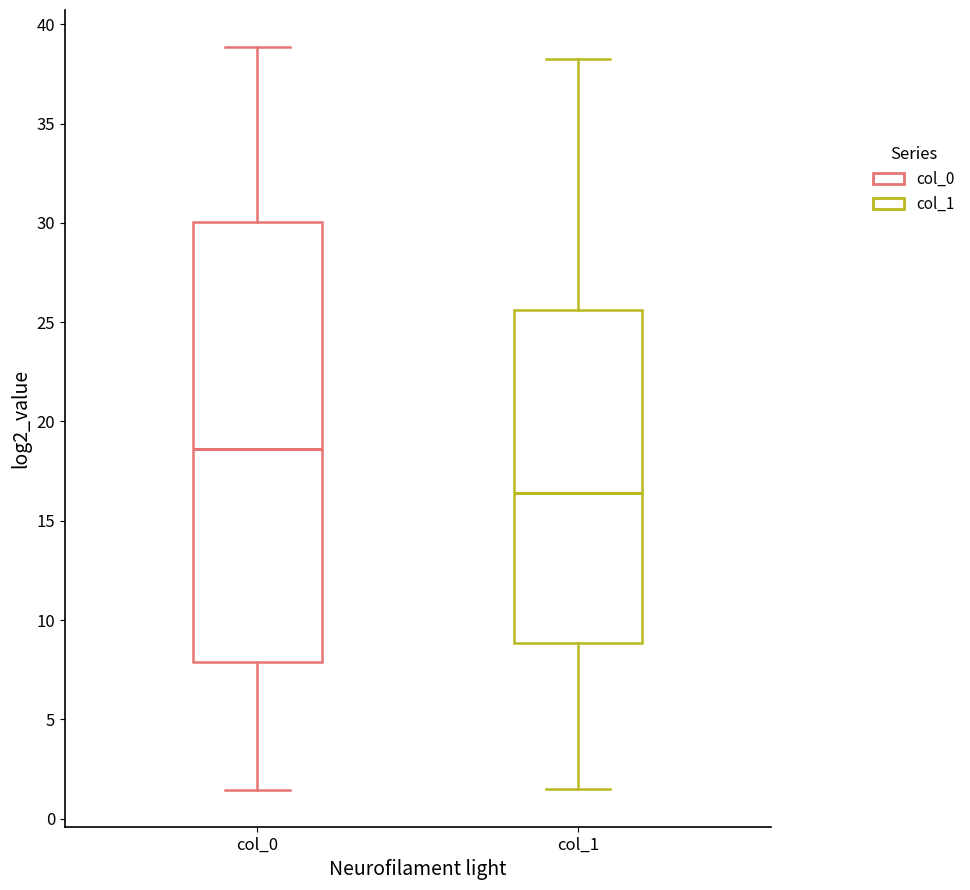

Where is the upper edge of the box for col_0 on the y-axis? The values are not printed on the chart, so give them approximately, as read against the axis.

30.0